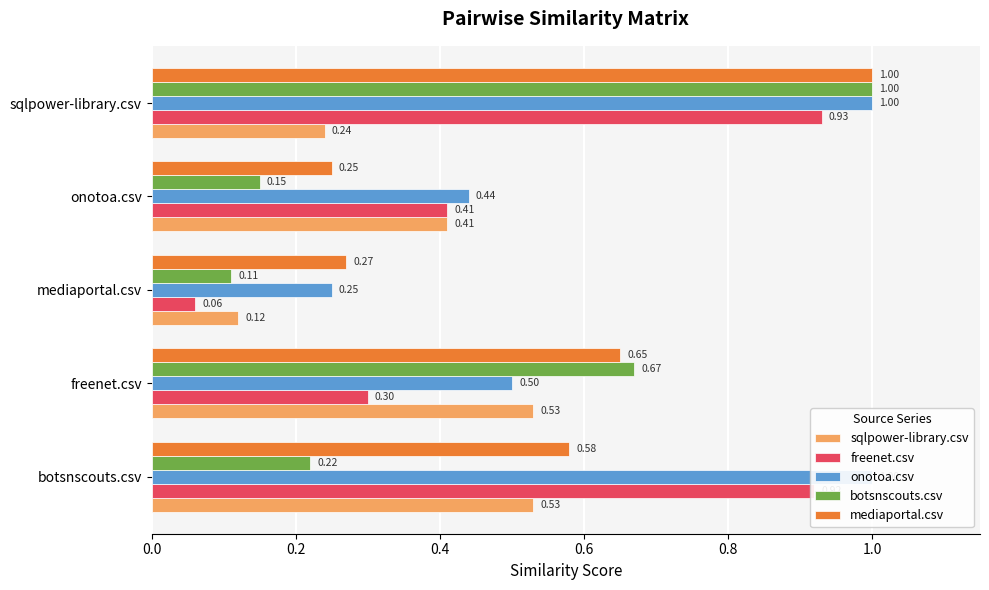

What is the difference between the maximum and minimum values in the freenet.csv series?

0.9